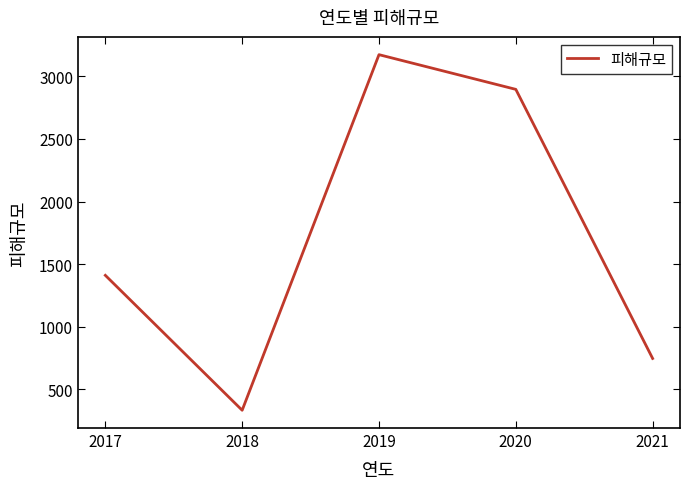

How many values are below 1409?

2